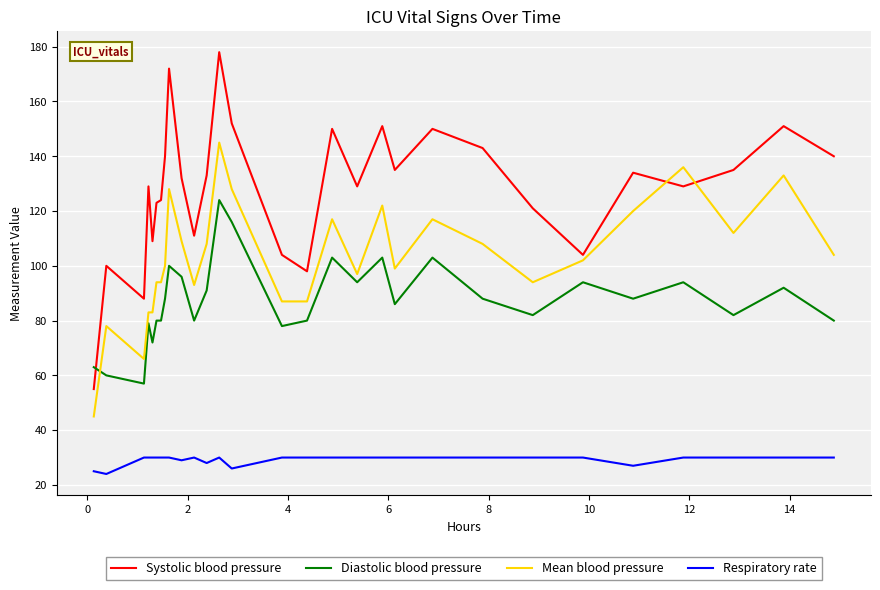

What is the difference between the maximum and minimum values in the Systolic blood pressure series?

123